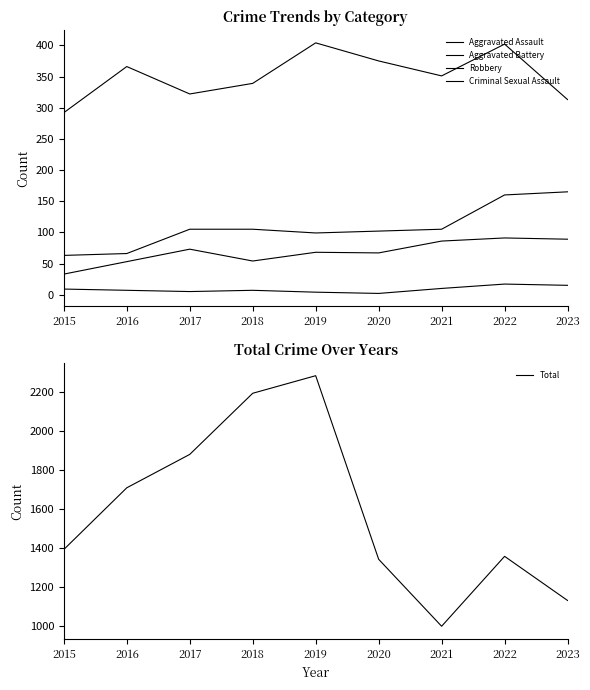

True or false: Aggravated Battery and Criminal Sexual Assault cross at least once.

False